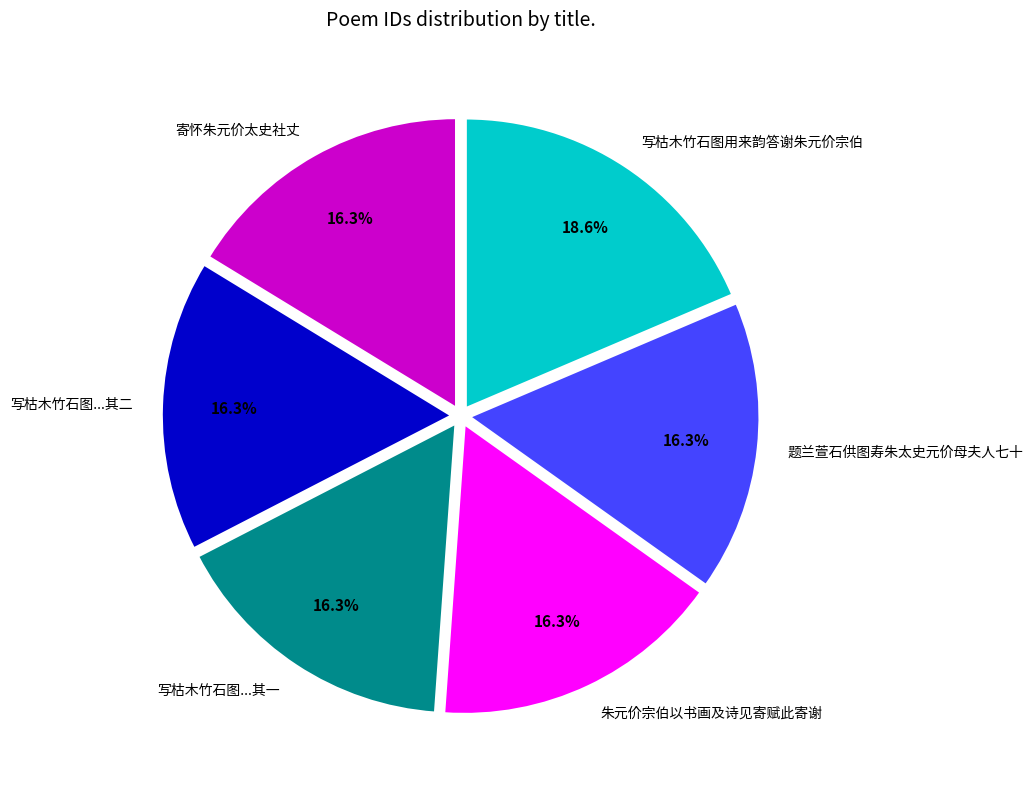

How many slices are in this pie chart?

6